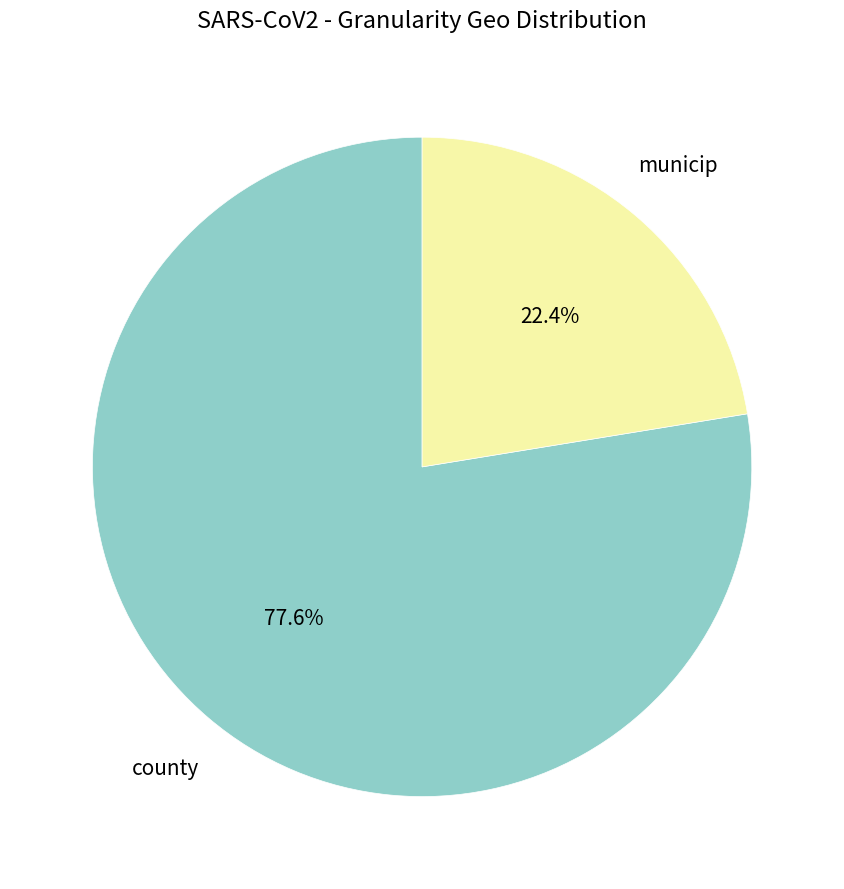

The municip slice represents 30% of the pie. True or false?

False